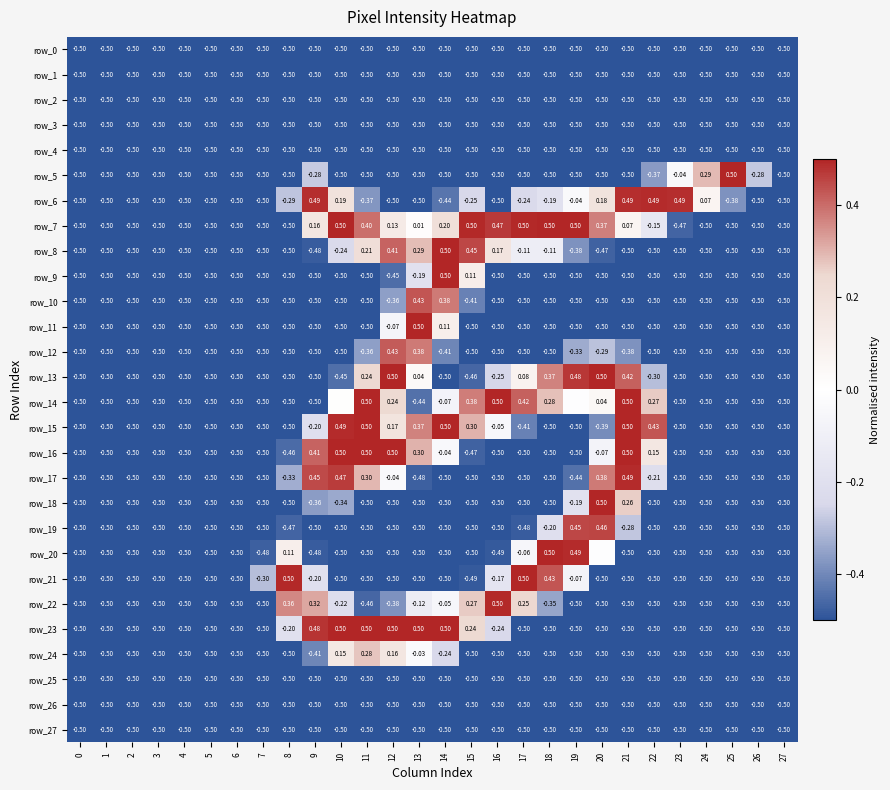

Reading left to right, what are all the values shown in this chart?

row_0: 0=-0.5	1=-0.5	2=-0.5	3=-0.5	4=-0.5	5=-0.5	6=-0.5	7=-0.5	8=-0.5	9=-0.5	10=-0.5	11=-0.5	12=-0.5	13=-0.5	14=-0.5	15=-0.5	16=-0.5	17=-0.5	18=-0.5	19=-0.5	20=-0.5	21=-0.5	22=-0.5	23=-0.5	24=-0.5	25=-0.5	26=-0.5	27=-0.5
row_1: 0=-0.5	1=-0.5	2=-0.5	3=-0.5	4=-0.5	5=-0.5	6=-0.5	7=-0.5	8=-0.5	9=-0.5	10=-0.5	11=-0.5	12=-0.5	13=-0.5	14=-0.5	15=-0.5	16=-0.5	17=-0.5	18=-0.5	19=-0.5	20=-0.5	21=-0.5	22=-0.5	23=-0.5	24=-0.5	25=-0.5	26=-0.5	27=-0.5
row_2: 0=-0.5	1=-0.5	2=-0.5	3=-0.5	4=-0.5	5=-0.5	6=-0.5	7=-0.5	8=-0.5	9=-0.5	10=-0.5	11=-0.5	12=-0.5	13=-0.5	14=-0.5	15=-0.5	16=-0.5	17=-0.5	18=-0.5	19=-0.5	20=-0.5	21=-0.5	22=-0.5	23=-0.5	24=-0.5	25=-0.5	26=-0.5	27=-0.5
row_3: 0=-0.5	1=-0.5	2=-0.5	3=-0.5	4=-0.5	5=-0.5	6=-0.5	7=-0.5	8=-0.5	9=-0.5	10=-0.5	11=-0.5	12=-0.5	13=-0.5	14=-0.5	15=-0.5	16=-0.5	17=-0.5	18=-0.5	19=-0.5	20=-0.5	21=-0.5	22=-0.5	23=-0.5	24=-0.5	25=-0.5	26=-0.5	27=-0.5
row_4: 0=-0.5	1=-0.5	2=-0.5	3=-0.5	4=-0.5	5=-0.5	6=-0.5	7=-0.5	8=-0.5	9=-0.5	10=-0.5	11=-0.5	12=-0.5	13=-0.5	14=-0.5	15=-0.5	16=-0.5	17=-0.5	18=-0.5	19=-0.5	20=-0.5	21=-0.5	22=-0.5	23=-0.5	24=-0.5	25=-0.5	26=-0.5	27=-0.5
row_5: 0=-0.5	1=-0.5	2=-0.5	3=-0.5	4=-0.5	5=-0.5	6=-0.5	7=-0.5	8=-0.5	9=-0.3	10=-0.5	11=-0.5	12=-0.5	13=-0.5	14=-0.5	15=-0.5	16=-0.5	17=-0.5	18=-0.5	19=-0.5	20=-0.5	21=-0.5	22=-0.4	23=-0.0	24=0.3	25=0.5	26=-0.3	27=-0.5
row_6: 0=-0.5	1=-0.5	2=-0.5	3=-0.5	4=-0.5	5=-0.5	6=-0.5	7=-0.5	8=-0.3	9=0.5	10=0.2	11=-0.4	12=-0.5	13=-0.5	14=-0.4	15=-0.2	16=-0.5	17=-0.2	18=-0.2	19=-0.0	20=0.2	21=0.5	22=0.5	23=0.5	24=0.1	25=-0.4	26=-0.5	27=-0.5
row_7: 0=-0.5	1=-0.5	2=-0.5	3=-0.5	4=-0.5	5=-0.5	6=-0.5	7=-0.5	8=-0.5	9=0.2	10=0.5	11=0.4	12=0.1	13=0.0	14=0.2	15=0.5	16=0.5	17=0.5	18=0.5	19=0.5	20=0.4	21=0.1	22=-0.1	23=-0.5	24=-0.5	25=-0.5	26=-0.5	27=-0.5
row_8: 0=-0.5	1=-0.5	2=-0.5	3=-0.5	4=-0.5	5=-0.5	6=-0.5	7=-0.5	8=-0.5	9=-0.5	10=-0.2	11=0.2	12=0.4	13=0.3	14=0.5	15=0.5	16=0.2	17=-0.1	18=-0.1	19=-0.4	20=-0.5	21=-0.5	22=-0.5	23=-0.5	24=-0.5	25=-0.5	26=-0.5	27=-0.5
row_9: 0=-0.5	1=-0.5	2=-0.5	3=-0.5	4=-0.5	5=-0.5	6=-0.5	7=-0.5	8=-0.5	9=-0.5	10=-0.5	11=-0.5	12=-0.5	13=-0.2	14=0.5	15=0.1	16=-0.5	17=-0.5	18=-0.5	19=-0.5	20=-0.5	21=-0.5	22=-0.5	23=-0.5	24=-0.5	25=-0.5	26=-0.5	27=-0.5
row_10: 0=-0.5	1=-0.5	2=-0.5	3=-0.5	4=-0.5	5=-0.5	6=-0.5	7=-0.5	8=-0.5	9=-0.5	10=-0.5	11=-0.5	12=-0.4	13=0.4	14=0.4	15=-0.4	16=-0.5	17=-0.5	18=-0.5	19=-0.5	20=-0.5	21=-0.5	22=-0.5	23=-0.5	24=-0.5	25=-0.5	26=-0.5	27=-0.5
row_11: 0=-0.5	1=-0.5	2=-0.5	3=-0.5	4=-0.5	5=-0.5	6=-0.5	7=-0.5	8=-0.5	9=-0.5	10=-0.5	11=-0.5	12=-0.1	13=0.5	14=0.1	15=-0.5	16=-0.5	17=-0.5	18=-0.5	19=-0.5	20=-0.5	21=-0.5	22=-0.5	23=-0.5	24=-0.5	25=-0.5	26=-0.5	27=-0.5
row_12: 0=-0.5	1=-0.5	2=-0.5	3=-0.5	4=-0.5	5=-0.5	6=-0.5	7=-0.5	8=-0.5	9=-0.5	10=-0.5	11=-0.4	12=0.4	13=0.4	14=-0.4	15=-0.5	16=-0.5	17=-0.5	18=-0.5	19=-0.3	20=-0.3	21=-0.4	22=-0.5	23=-0.5	24=-0.5	25=-0.5	26=-0.5	27=-0.5
row_13: 0=-0.5	1=-0.5	2=-0.5	3=-0.5	4=-0.5	5=-0.5	6=-0.5	7=-0.5	8=-0.5	9=-0.5	10=-0.4	11=0.2	12=0.5	13=0.0	14=-0.5	15=-0.5	16=-0.3	17=0.1	18=0.4	19=0.5	20=0.5	21=0.4	22=-0.3	23=-0.5	24=-0.5	25=-0.5	26=-0.5	27=-0.5
row_14: 0=-0.5	1=-0.5	2=-0.5	3=-0.5	4=-0.5	5=-0.5	6=-0.5	7=-0.5	8=-0.5	9=-0.5	10=0.0	11=0.5	12=0.2	13=-0.4	14=-0.1	15=0.4	16=0.5	17=0.4	18=0.3	19=-0.0	20=0.0	21=0.5	22=0.3	23=-0.5	24=-0.5	25=-0.5	26=-0.5	27=-0.5
row_15: 0=-0.5	1=-0.5	2=-0.5	3=-0.5	4=-0.5	5=-0.5	6=-0.5	7=-0.5	8=-0.5	9=-0.2	10=0.5	11=0.5	12=0.2	13=0.4	14=0.5	15=0.3	16=-0.0	17=-0.4	18=-0.5	19=-0.5	20=-0.4	21=0.5	22=0.4	23=-0.5	24=-0.5	25=-0.5	26=-0.5	27=-0.5
row_16: 0=-0.5	1=-0.5	2=-0.5	3=-0.5	4=-0.5	5=-0.5	6=-0.5	7=-0.5	8=-0.5	9=0.4	10=0.5	11=0.5	12=0.5	13=0.3	14=-0.0	15=-0.5	16=-0.5	17=-0.5	18=-0.5	19=-0.5	20=-0.1	21=0.5	22=0.2	23=-0.5	24=-0.5	25=-0.5	26=-0.5	27=-0.5
row_17: 0=-0.5	1=-0.5	2=-0.5	3=-0.5	4=-0.5	5=-0.5	6=-0.5	7=-0.5	8=-0.3	9=0.4	10=0.5	11=0.3	12=-0.0	13=-0.5	14=-0.5	15=-0.5	16=-0.5	17=-0.5	18=-0.5	19=-0.4	20=0.4	21=0.5	22=-0.2	23=-0.5	24=-0.5	25=-0.5	26=-0.5	27=-0.5
row_18: 0=-0.5	1=-0.5	2=-0.5	3=-0.5	4=-0.5	5=-0.5	6=-0.5	7=-0.5	8=-0.5	9=-0.4	10=-0.3	11=-0.5	12=-0.5	13=-0.5	14=-0.5	15=-0.5	16=-0.5	17=-0.5	18=-0.5	19=-0.2	20=0.5	21=0.3	22=-0.5	23=-0.5	24=-0.5	25=-0.5	26=-0.5	27=-0.5
row_19: 0=-0.5	1=-0.5	2=-0.5	3=-0.5	4=-0.5	5=-0.5	6=-0.5	7=-0.5	8=-0.5	9=-0.5	10=-0.5	11=-0.5	12=-0.5	13=-0.5	14=-0.5	15=-0.5	16=-0.5	17=-0.5	18=-0.2	19=0.5	20=0.5	21=-0.3	22=-0.5	23=-0.5	24=-0.5	25=-0.5	26=-0.5	27=-0.5
row_20: 0=-0.5	1=-0.5	2=-0.5	3=-0.5	4=-0.5	5=-0.5	6=-0.5	7=-0.5	8=0.1	9=-0.5	10=-0.5	11=-0.5	12=-0.5	13=-0.5	14=-0.5	15=-0.5	16=-0.5	17=-0.1	18=0.5	19=0.5	20=-0.0	21=-0.5	22=-0.5	23=-0.5	24=-0.5	25=-0.5	26=-0.5	27=-0.5
row_21: 0=-0.5	1=-0.5	2=-0.5	3=-0.5	4=-0.5	5=-0.5	6=-0.5	7=-0.3	8=0.5	9=-0.2	10=-0.5	11=-0.5	12=-0.5	13=-0.5	14=-0.5	15=-0.5	16=-0.2	17=0.5	18=0.4	19=-0.1	20=-0.5	21=-0.5	22=-0.5	23=-0.5	24=-0.5	25=-0.5	26=-0.5	27=-0.5
row_22: 0=-0.5	1=-0.5	2=-0.5	3=-0.5	4=-0.5	5=-0.5	6=-0.5	7=-0.5	8=0.4	9=0.3	10=-0.2	11=-0.5	12=-0.4	13=-0.1	14=-0.1	15=0.3	16=0.5	17=0.2	18=-0.3	19=-0.5	20=-0.5	21=-0.5	22=-0.5	23=-0.5	24=-0.5	25=-0.5	26=-0.5	27=-0.5
row_23: 0=-0.5	1=-0.5	2=-0.5	3=-0.5	4=-0.5	5=-0.5	6=-0.5	7=-0.5	8=-0.2	9=0.5	10=0.5	11=0.5	12=0.5	13=0.5	14=0.5	15=0.2	16=-0.2	17=-0.5	18=-0.5	19=-0.5	20=-0.5	21=-0.5	22=-0.5	23=-0.5	24=-0.5	25=-0.5	26=-0.5	27=-0.5
row_24: 0=-0.5	1=-0.5	2=-0.5	3=-0.5	4=-0.5	5=-0.5	6=-0.5	7=-0.5	8=-0.5	9=-0.4	10=0.1	11=0.3	12=0.2	13=-0.0	14=-0.2	15=-0.5	16=-0.5	17=-0.5	18=-0.5	19=-0.5	20=-0.5	21=-0.5	22=-0.5	23=-0.5	24=-0.5	25=-0.5	26=-0.5	27=-0.5
row_25: 0=-0.5	1=-0.5	2=-0.5	3=-0.5	4=-0.5	5=-0.5	6=-0.5	7=-0.5	8=-0.5	9=-0.5	10=-0.5	11=-0.5	12=-0.5	13=-0.5	14=-0.5	15=-0.5	16=-0.5	17=-0.5	18=-0.5	19=-0.5	20=-0.5	21=-0.5	22=-0.5	23=-0.5	24=-0.5	25=-0.5	26=-0.5	27=-0.5
row_26: 0=-0.5	1=-0.5	2=-0.5	3=-0.5	4=-0.5	5=-0.5	6=-0.5	7=-0.5	8=-0.5	9=-0.5	10=-0.5	11=-0.5	12=-0.5	13=-0.5	14=-0.5	15=-0.5	16=-0.5	17=-0.5	18=-0.5	19=-0.5	20=-0.5	21=-0.5	22=-0.5	23=-0.5	24=-0.5	25=-0.5	26=-0.5	27=-0.5
row_27: 0=-0.5	1=-0.5	2=-0.5	3=-0.5	4=-0.5	5=-0.5	6=-0.5	7=-0.5	8=-0.5	9=-0.5	10=-0.5	11=-0.5	12=-0.5	13=-0.5	14=-0.5	15=-0.5	16=-0.5	17=-0.5	18=-0.5	19=-0.5	20=-0.5	21=-0.5	22=-0.5	23=-0.5	24=-0.5	25=-0.5	26=-0.5	27=-0.5